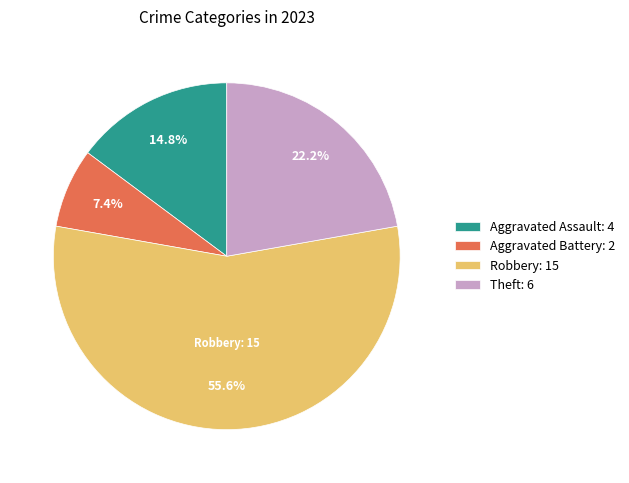

Is there a majority slice in this chart?

Yes